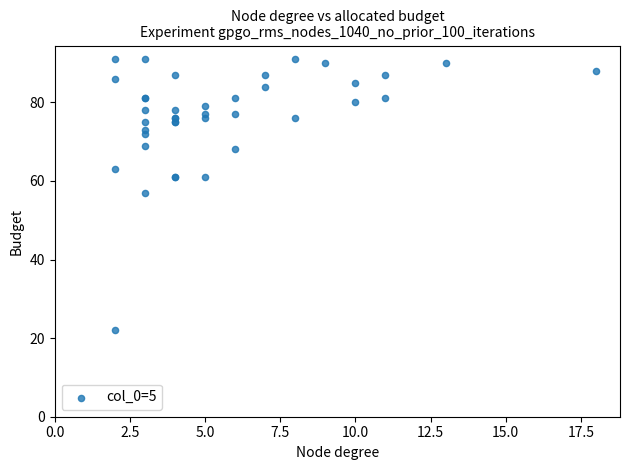

What Y value in the scatter plot is closest to 56?

57